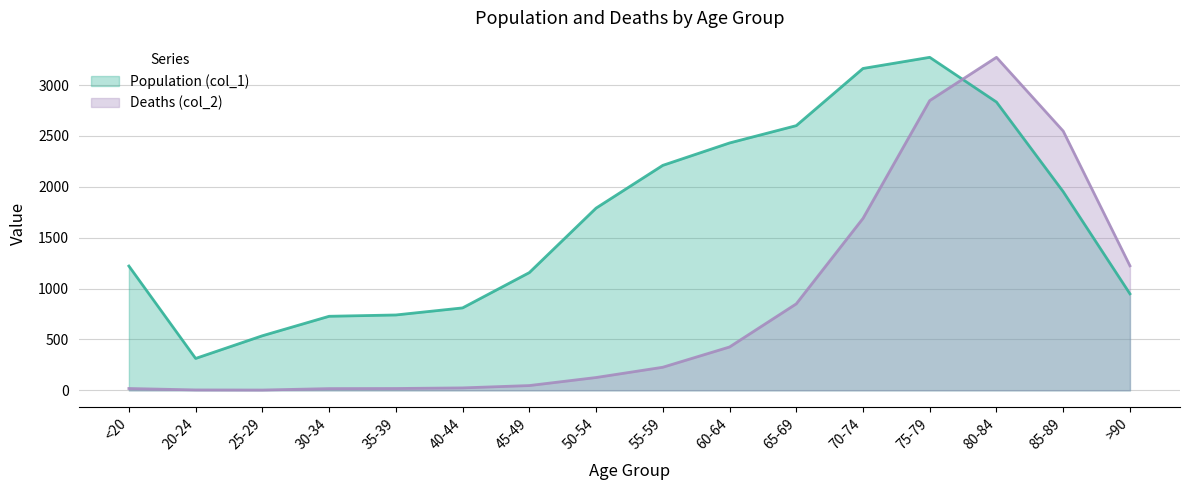

True or false: Population (col_1) has a value of 3273.0 at 75-79.

True